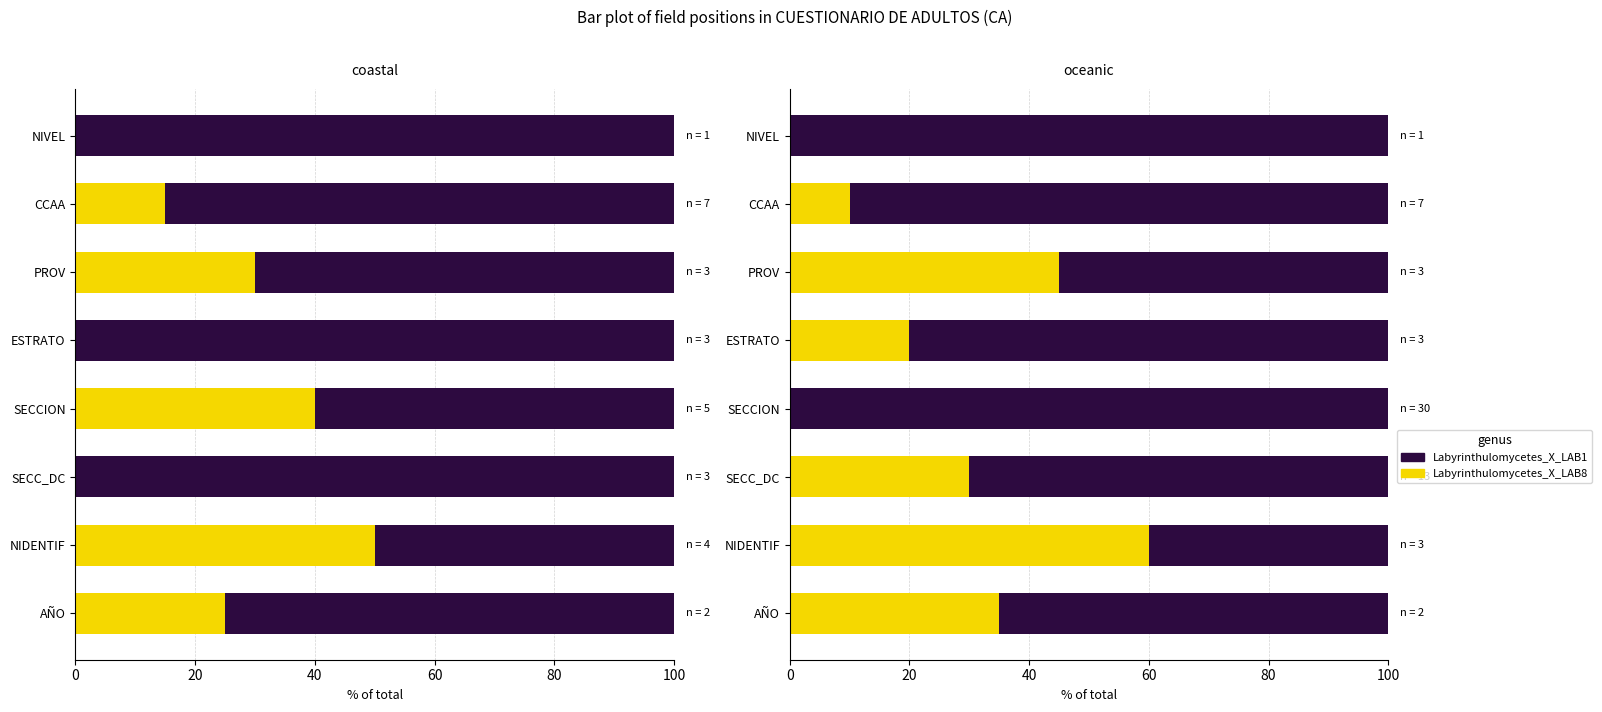

How many bars are there in each group?

2